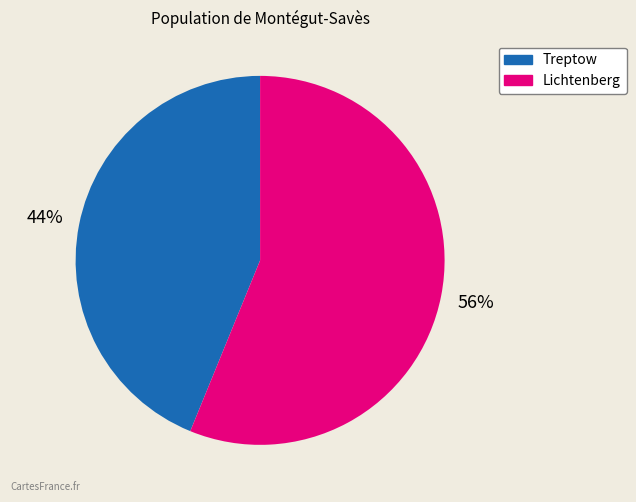

Between Treptow and Lichtenberg, which is larger?

Lichtenberg